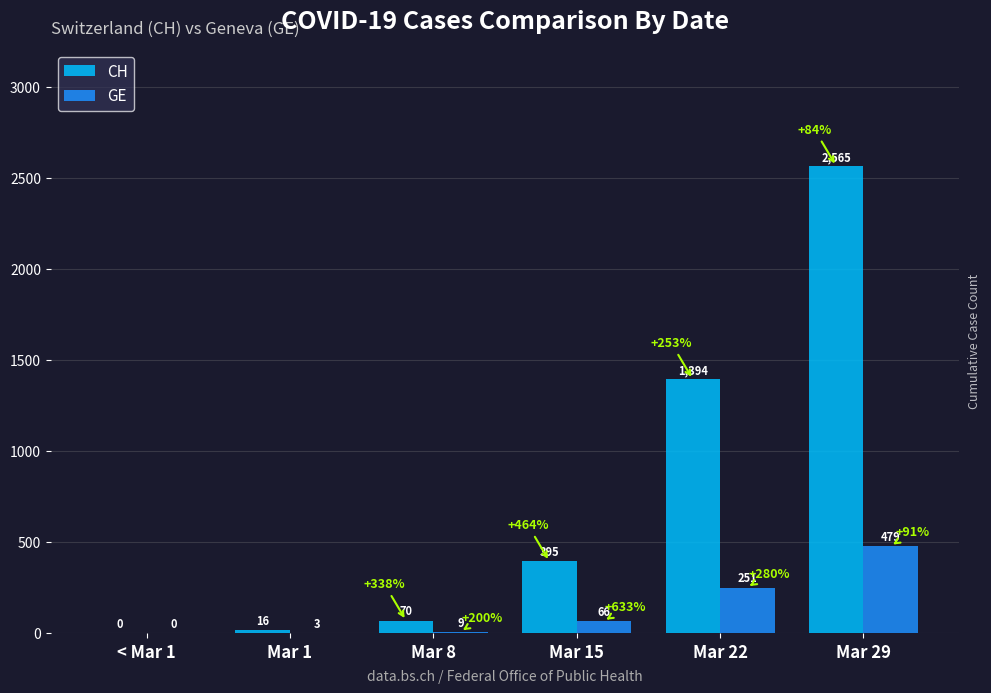

How many groups of bars are there?

6